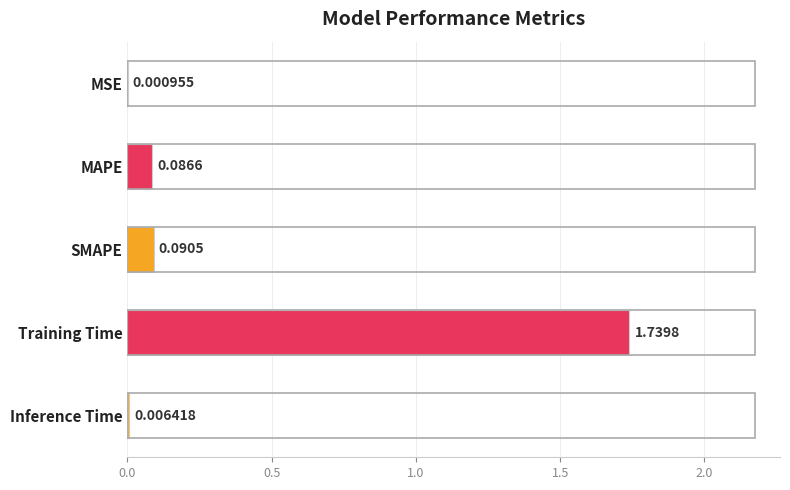

What is the sum of all values?

1.9